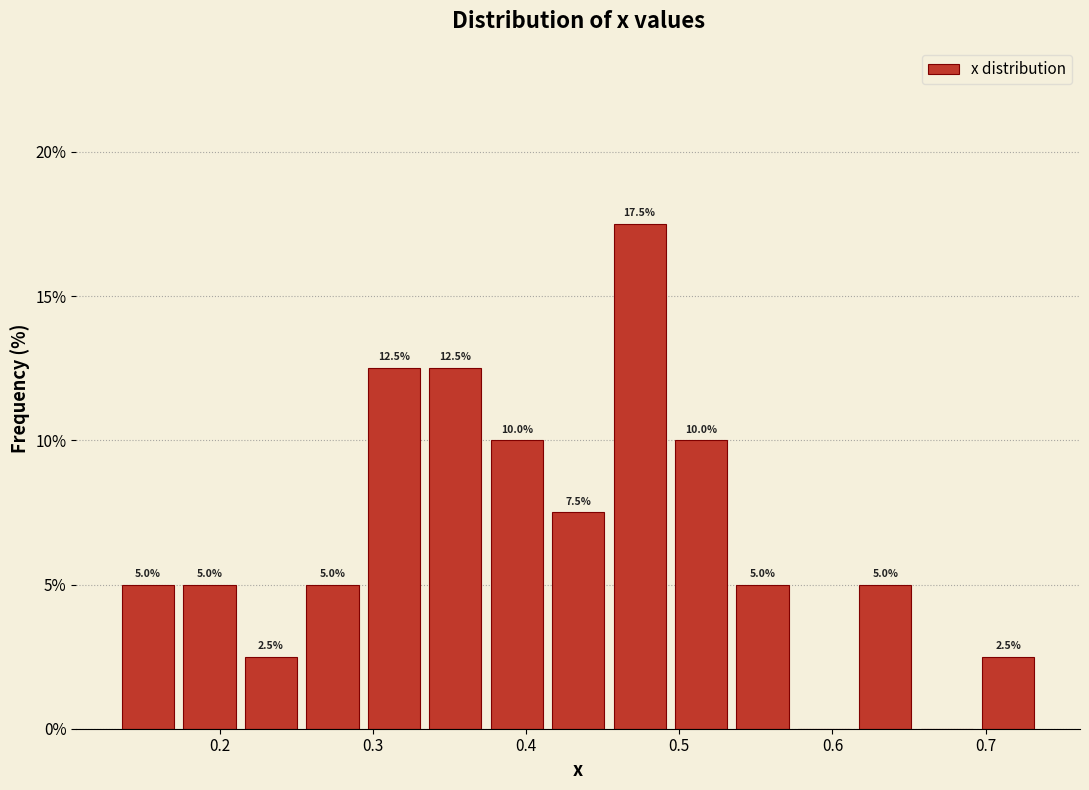

Over which range of the x-axis is the bar tallest?

0.45 to 0.49